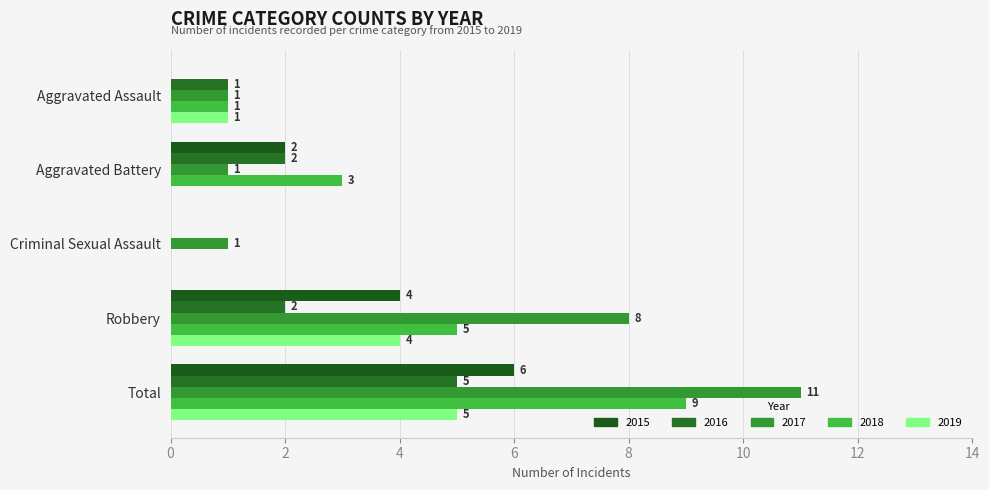

Between Aggravated Battery and Aggravated Assault, which is larger?

Aggravated Battery